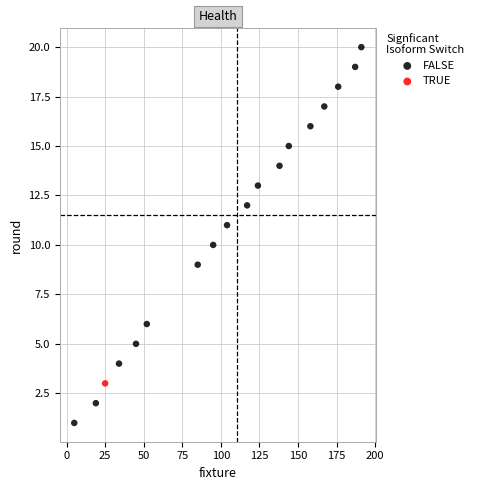

What are all the series names shown in the legend?

FALSE, TRUE